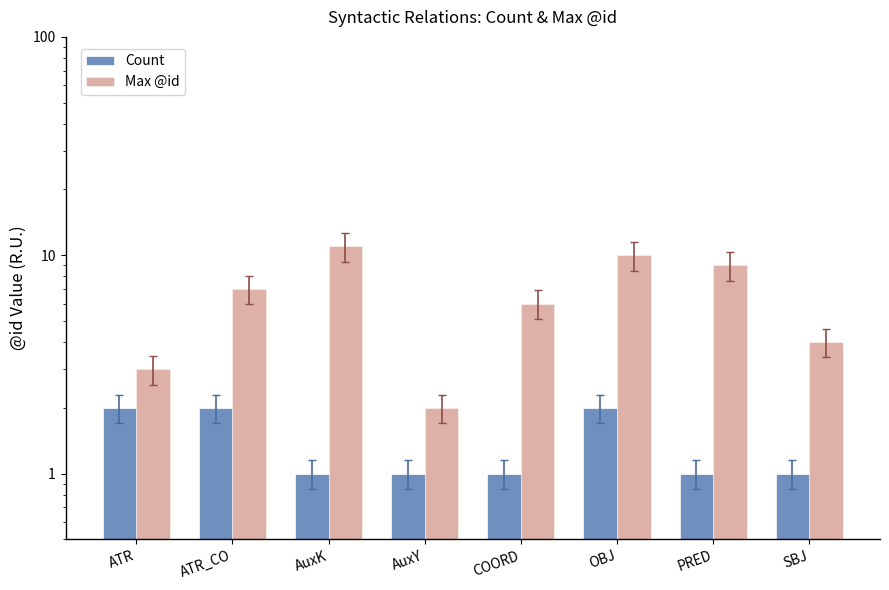

Rank the series at ATR_CO from highest to lowest value.

Max @id, Count